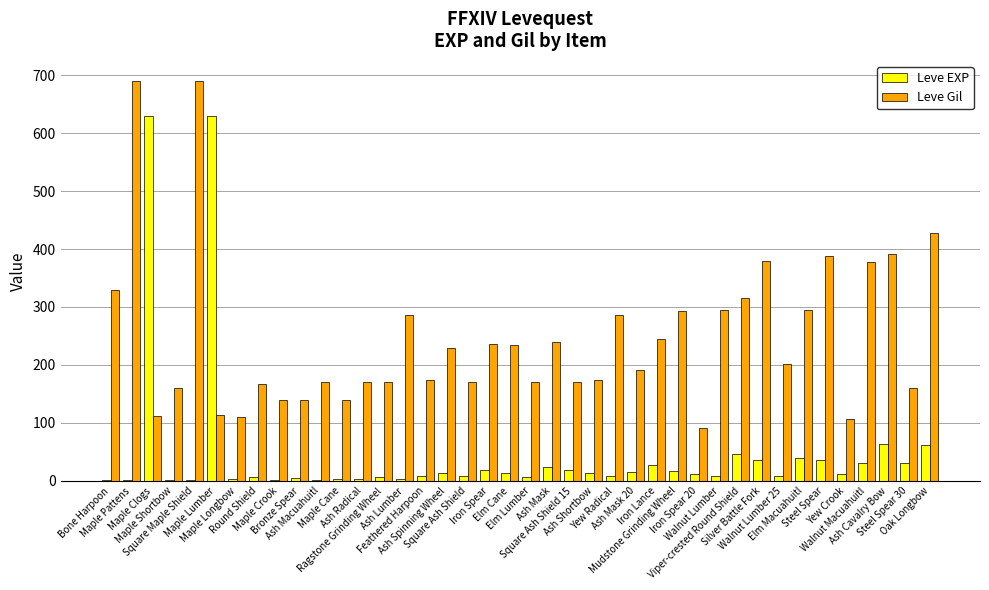

How many groups of bars are there?

40